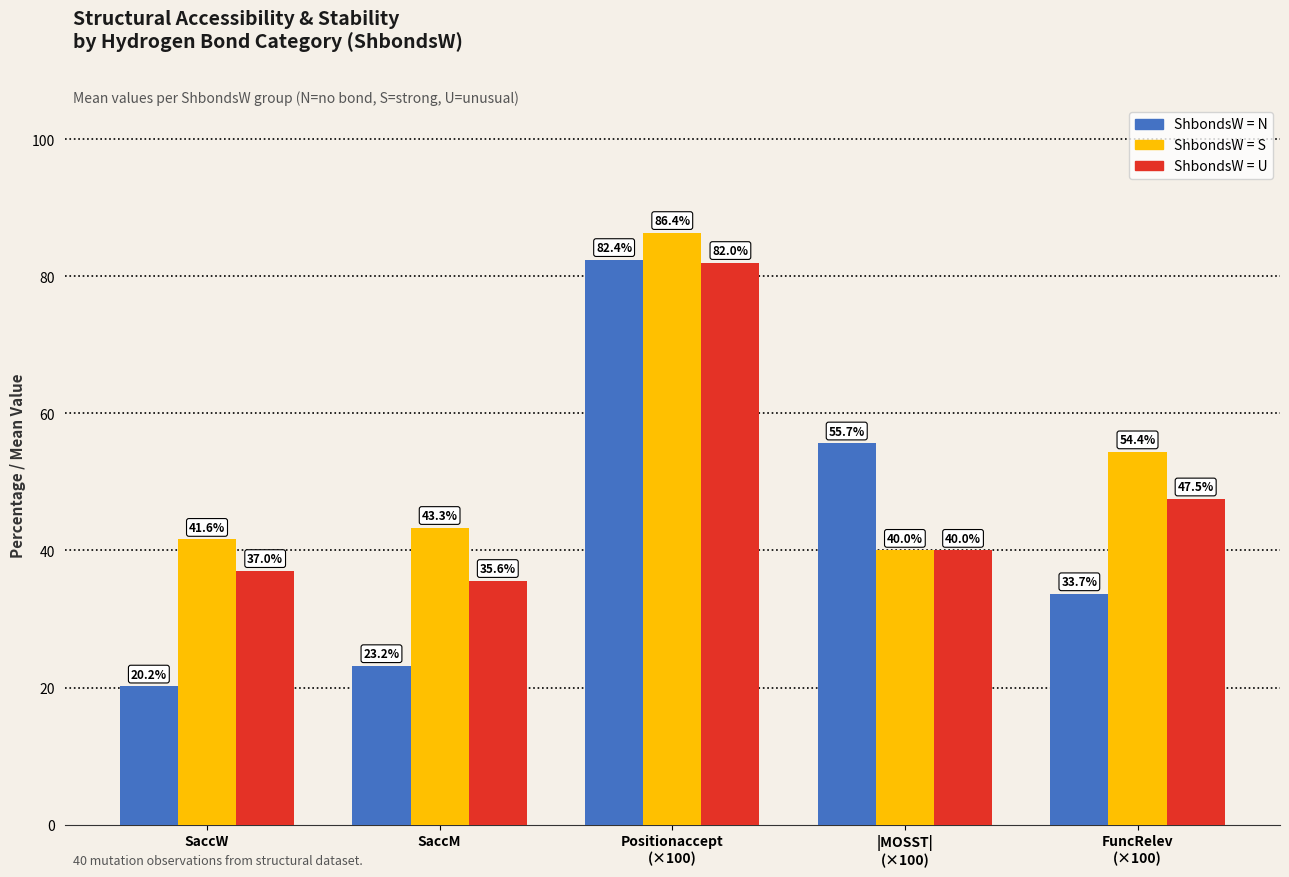

Which series has the widest spread of values?

ShbondsW = N